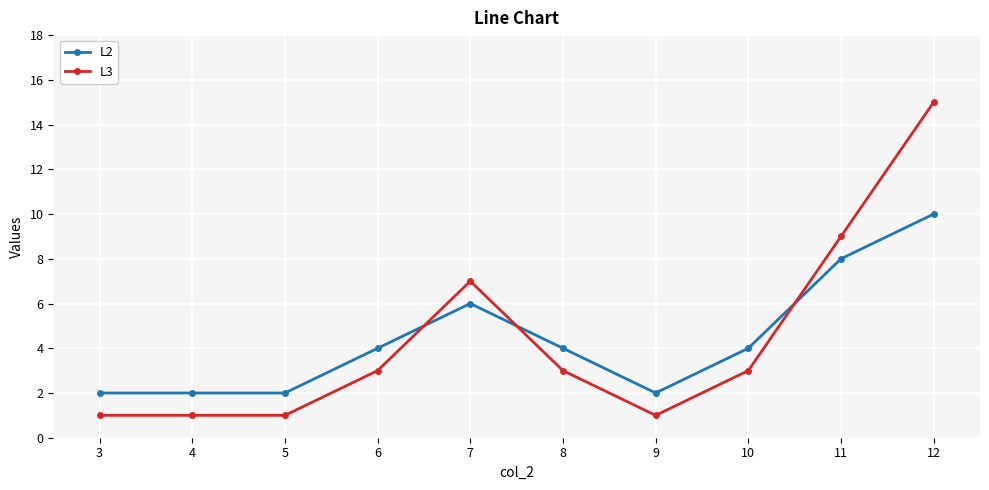

Does the chart have visible grid lines?

Yes